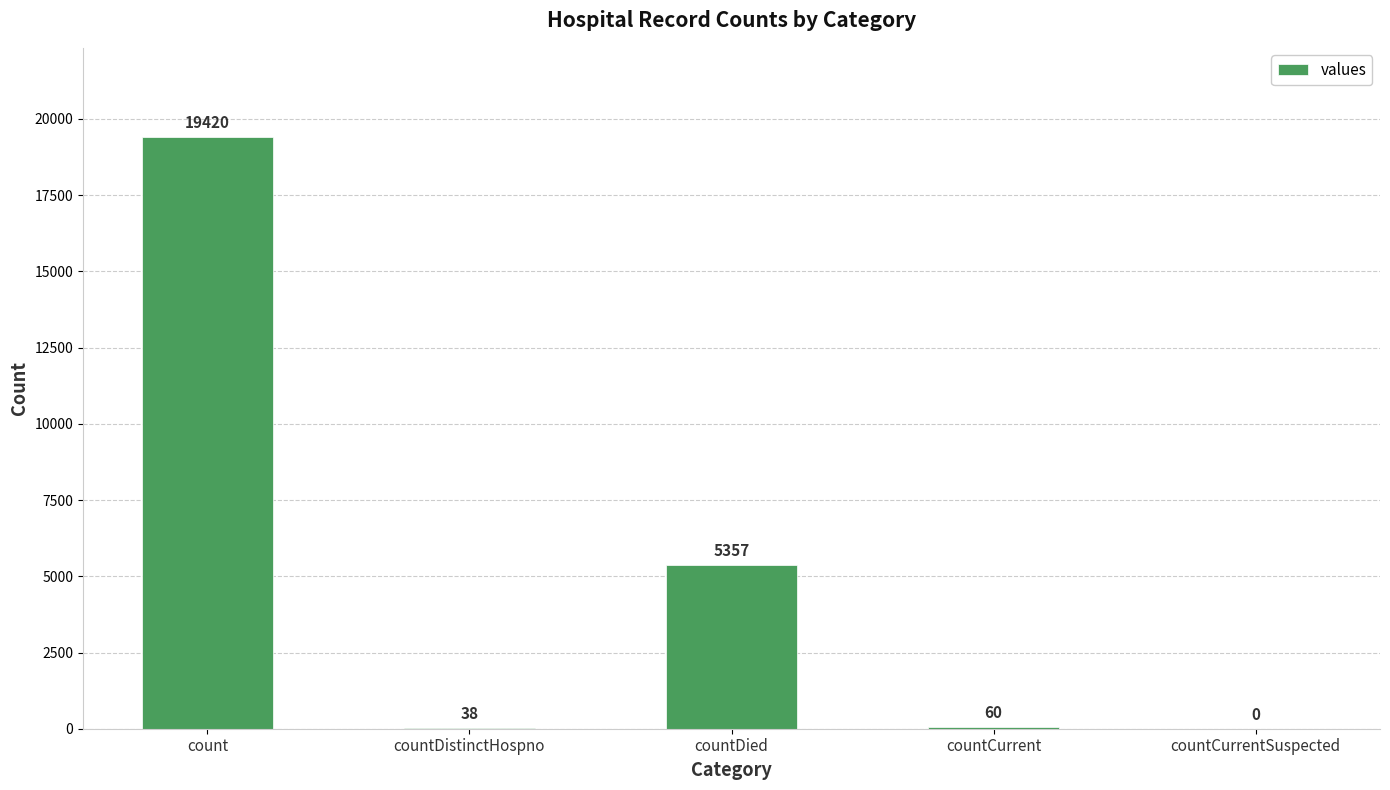

Is it true that the value at countCurrentSuspected is 0?

True